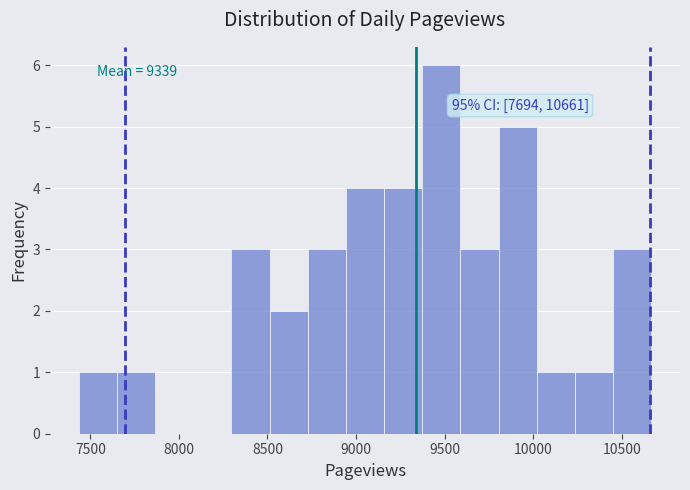

Which range on the x-axis has the tallest bar?

9350 to 9600